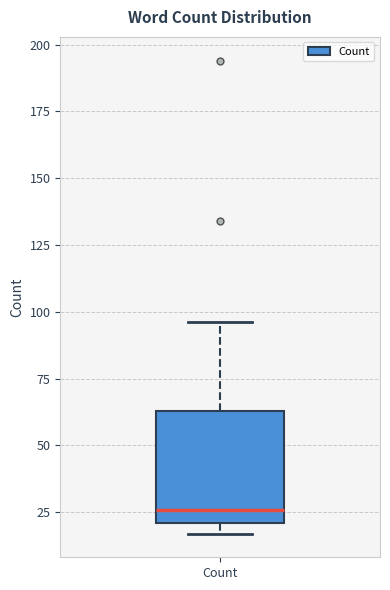

Where does the upper whisker of the box for Count end on the y-axis? The values are not printed on the chart, so give them approximately, as read against the axis.

95